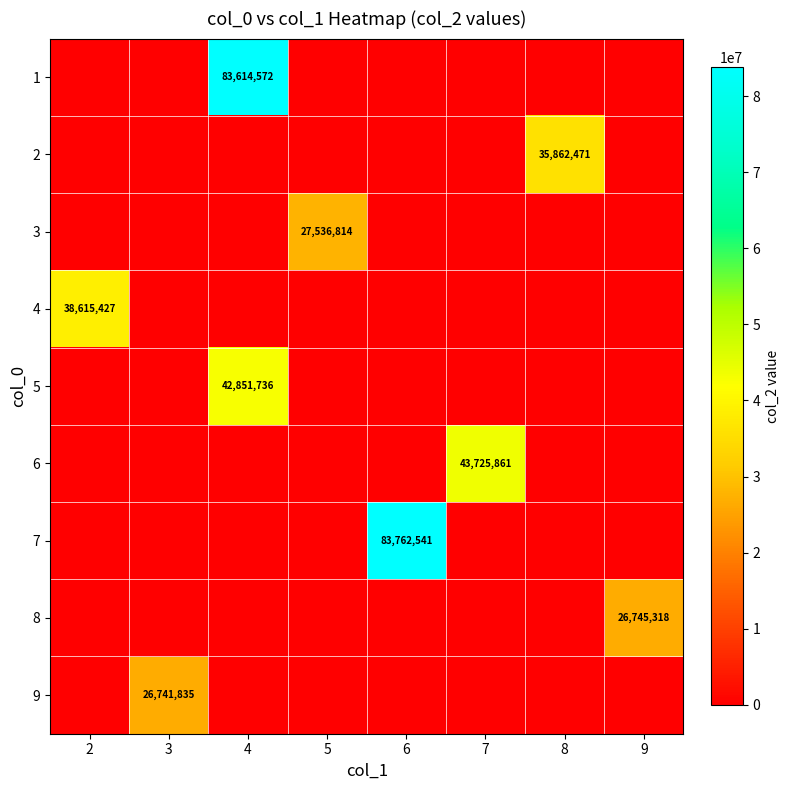

The 3 series shows 27536814 at 5. True or false?

True